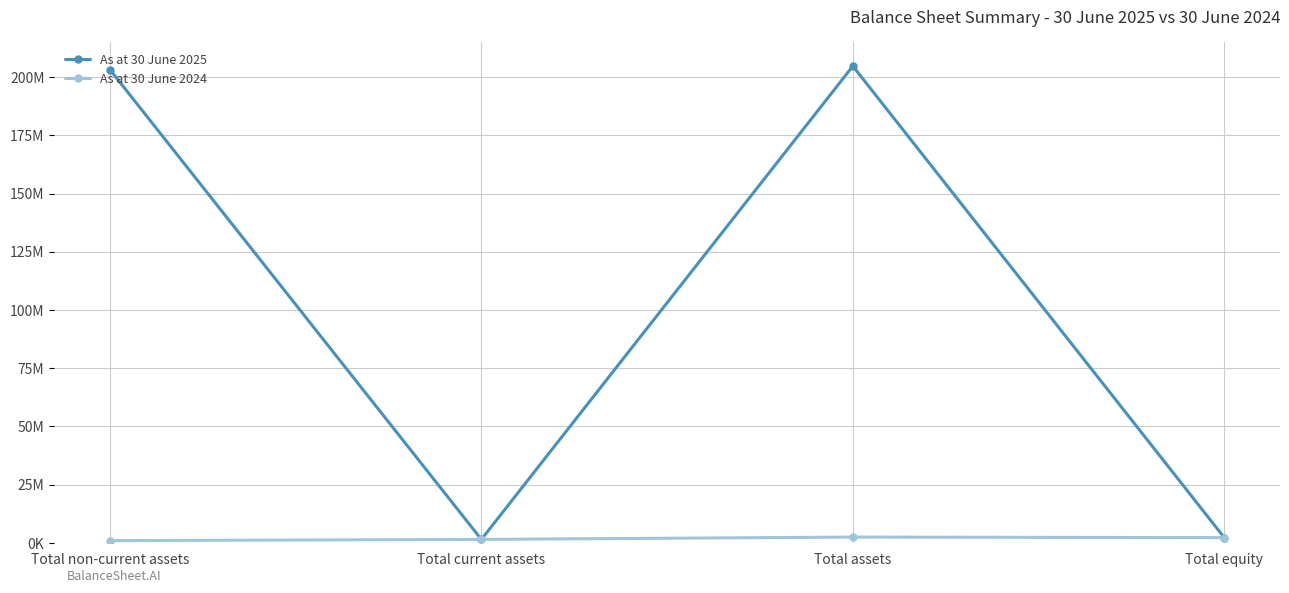

Is this an area chart (filled region under the line)?

No